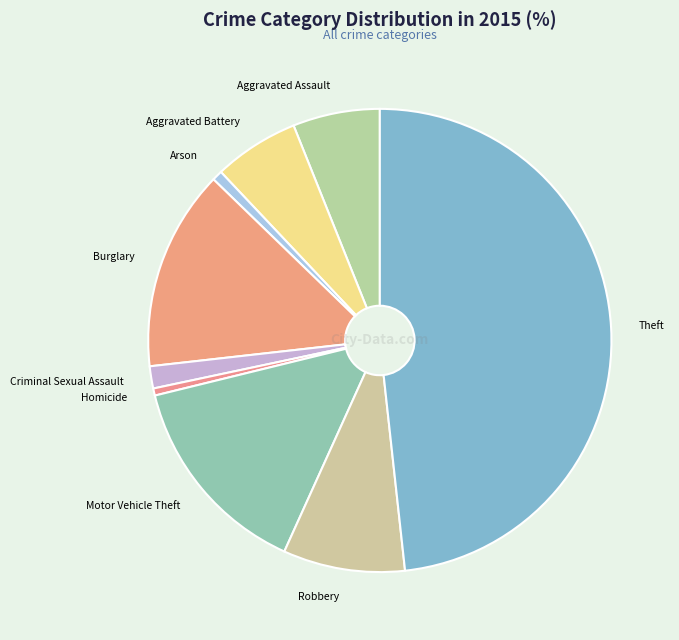

The Arson slice represents 1% of the pie. True or false?

True